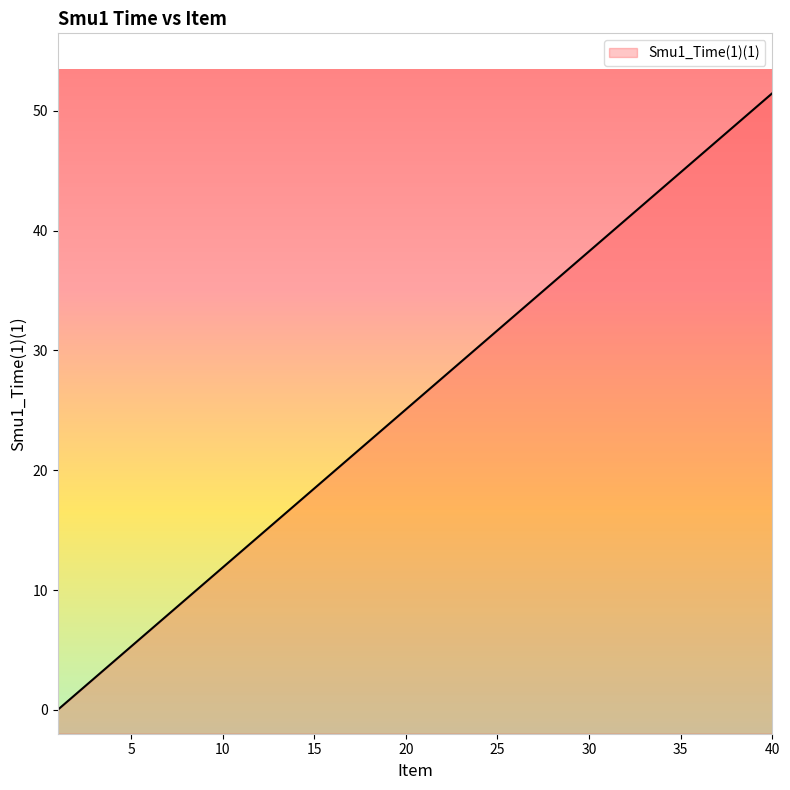

Count the number of values greater than 26.

20